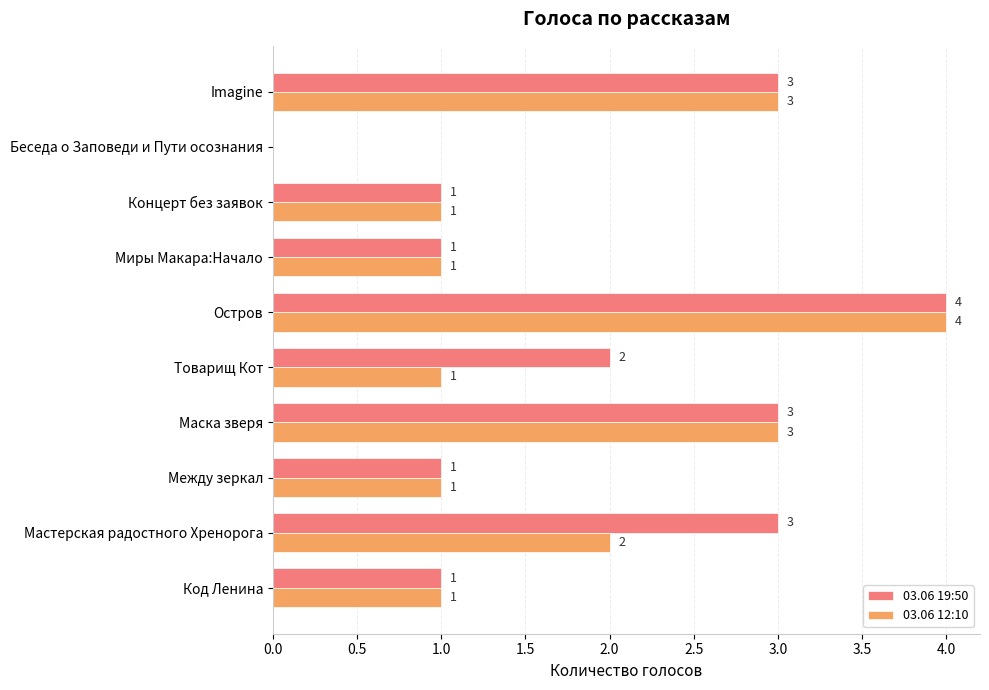

Which category has the highest value in the 03.06 12:10 series?

Остров